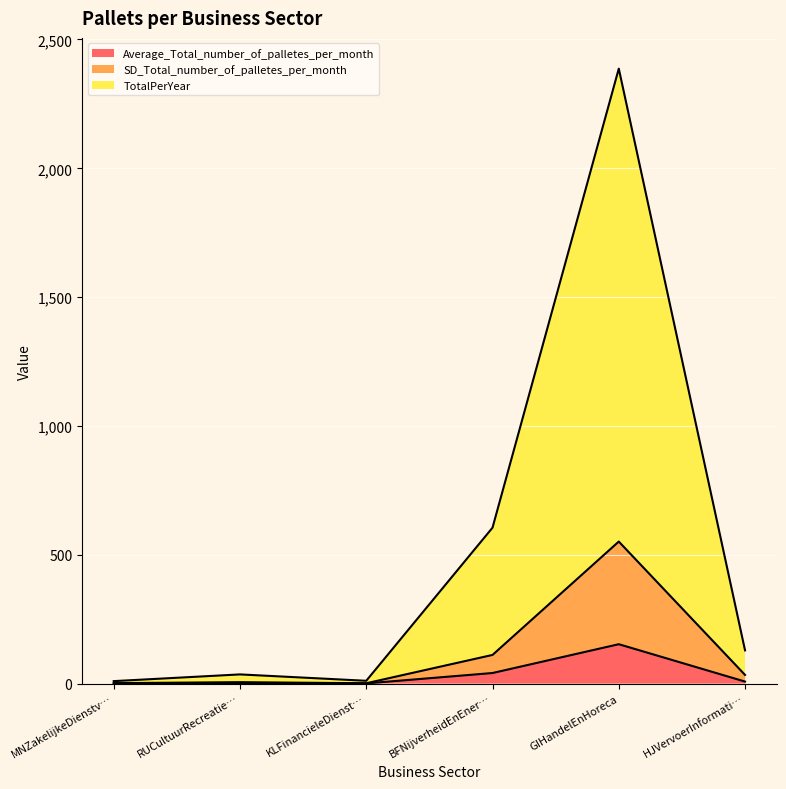

In SD_Total_number_of_palletes_per_month, how many points are lower than both neighbors (excluding endpoints)?

1